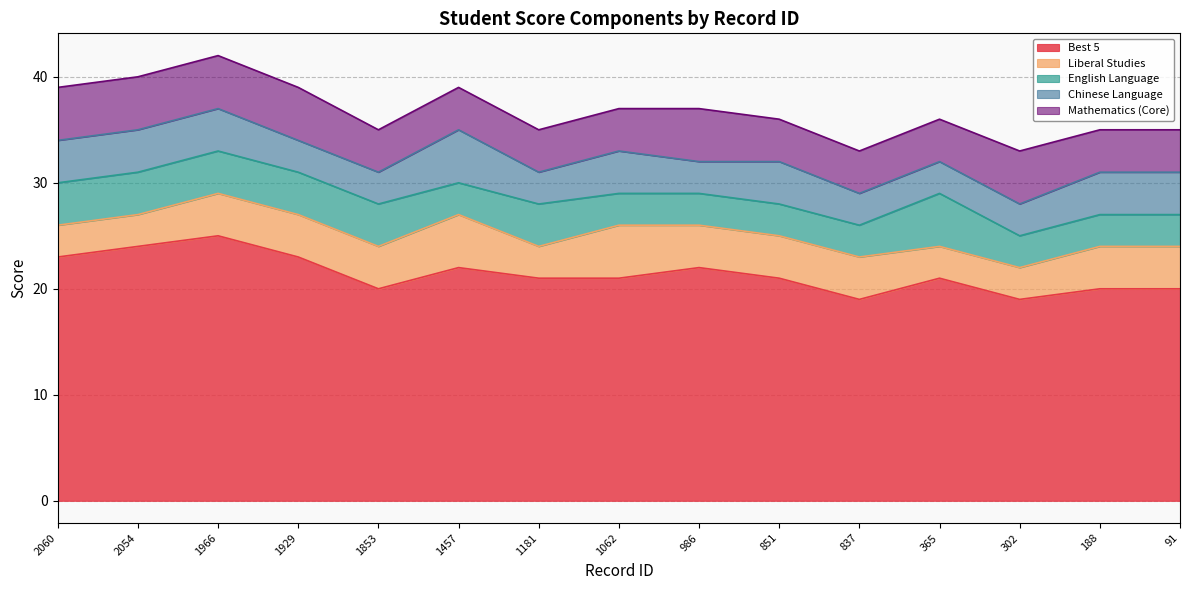

What value does the Mathematics (Core) series have at 188?

4